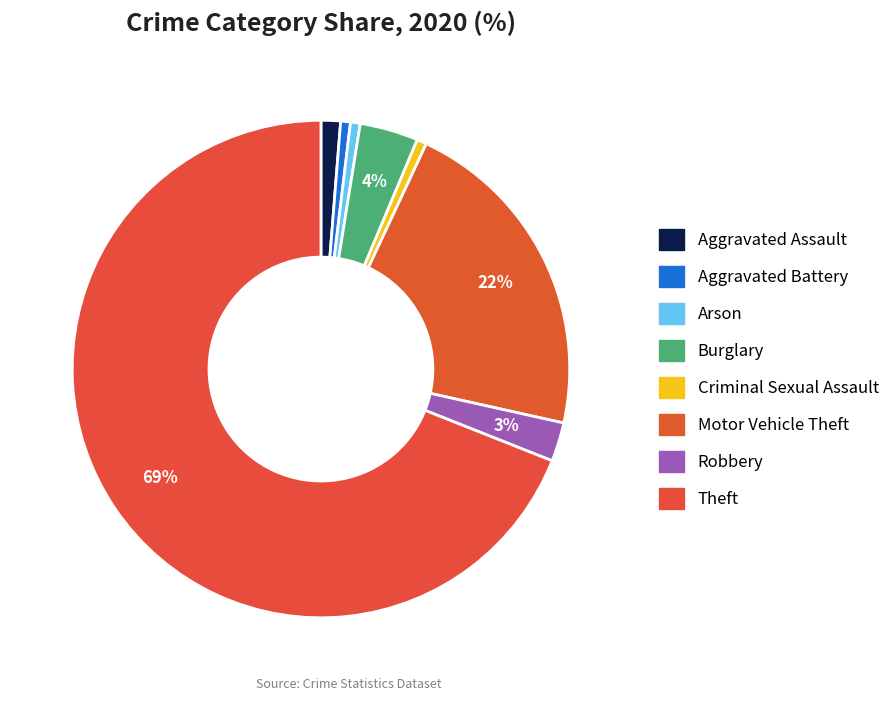

How many slices are in this pie chart?

8